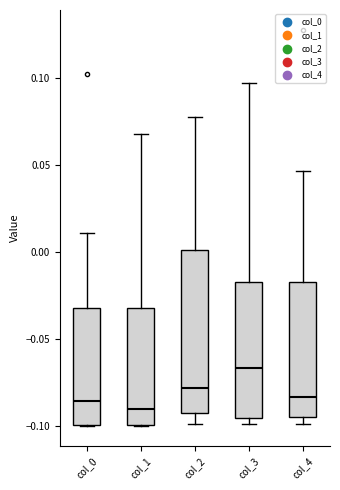

Where does the lower whisker of the box for col_2 end on the y-axis? The values are not printed on the chart, so give them approximately, as read against the axis.

-0.100